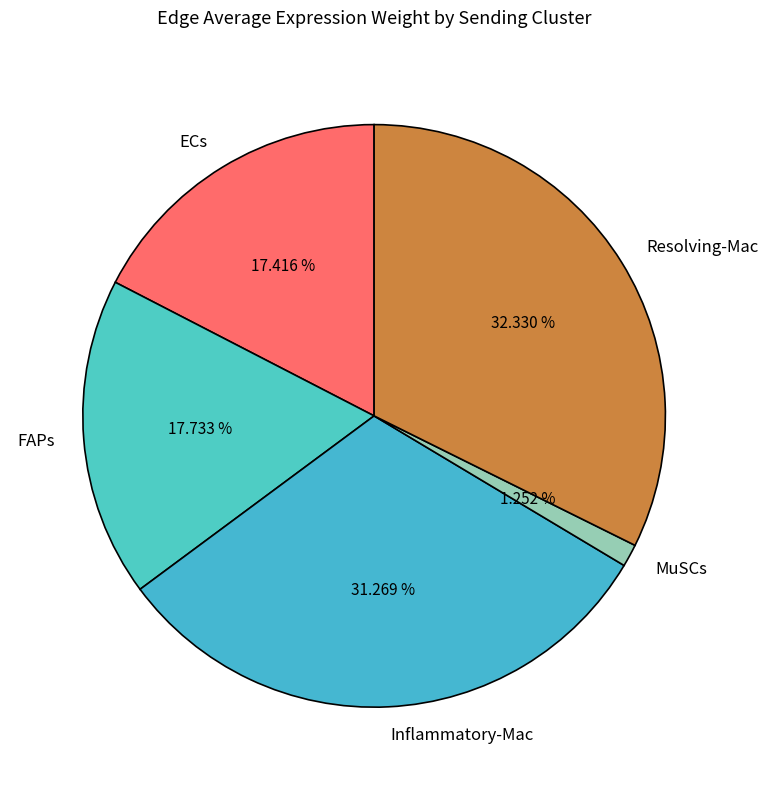

Combined, what portion of the pie is MuSCs and ECs?

18.7%